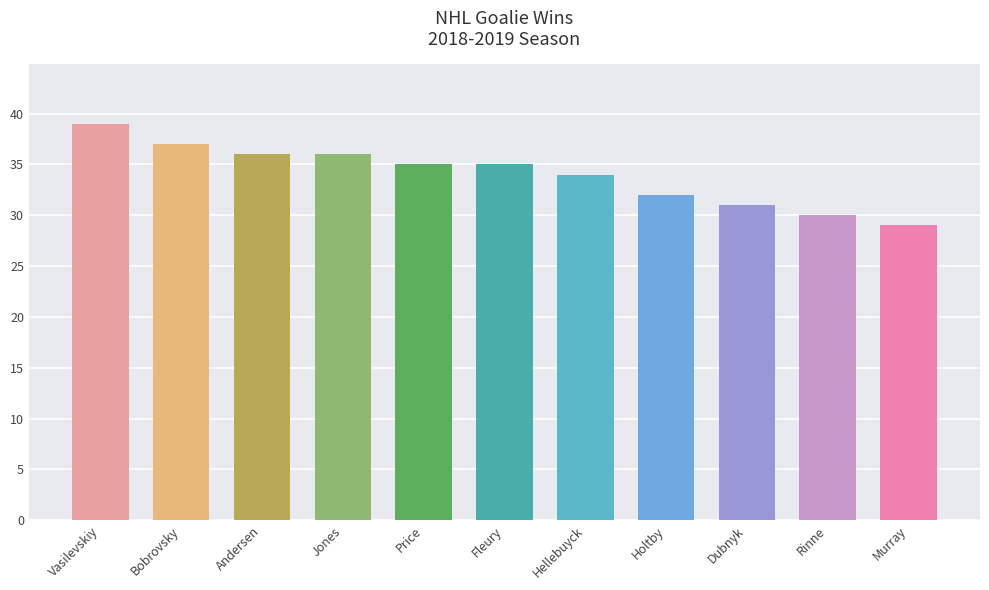

Reading left to right, what are all the values shown in this chart?

Vasilevskiy=39	Bobrovsky=37	Andersen=36	Jones=36	Price=35	Fleury=35	Hellebuyck=34	Holtby=32	Dubnyk=31	Rinne=30	Murray=29